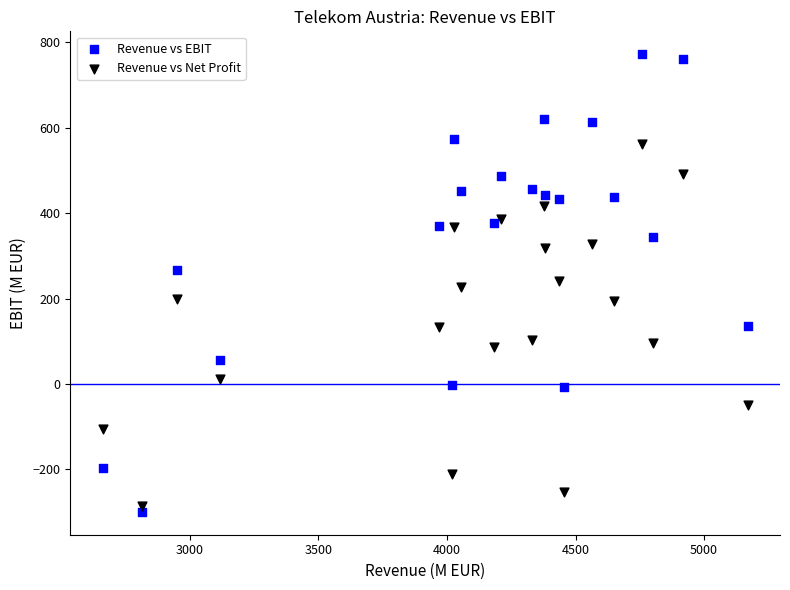

What is the X range (max minus min) for the scatter plot?

2510.0